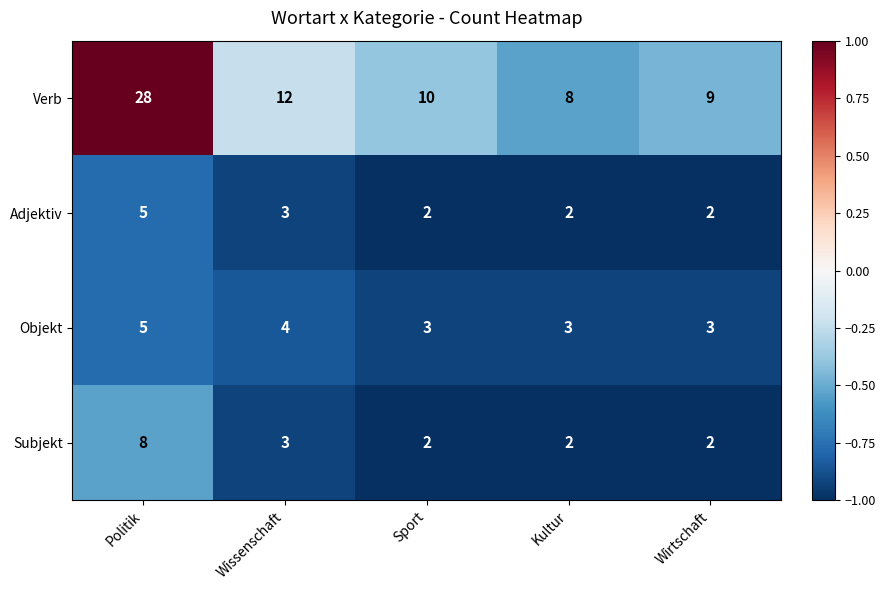

The value of Subjekt at Wirtschaft is 2. True or false?

True